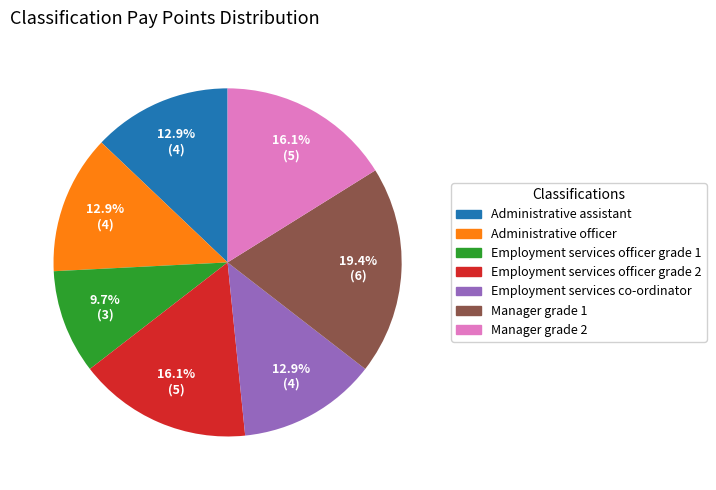

What portion of the pie excludes Administrative officer?

87.1%